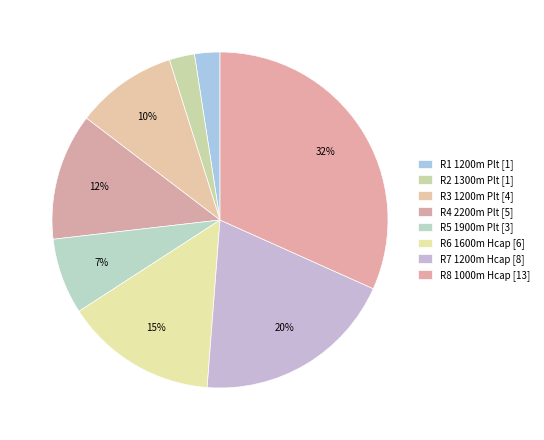

To the nearest percent, what is the combined percentage of R5 1900m Plt and R4 2200m Plt?

20%